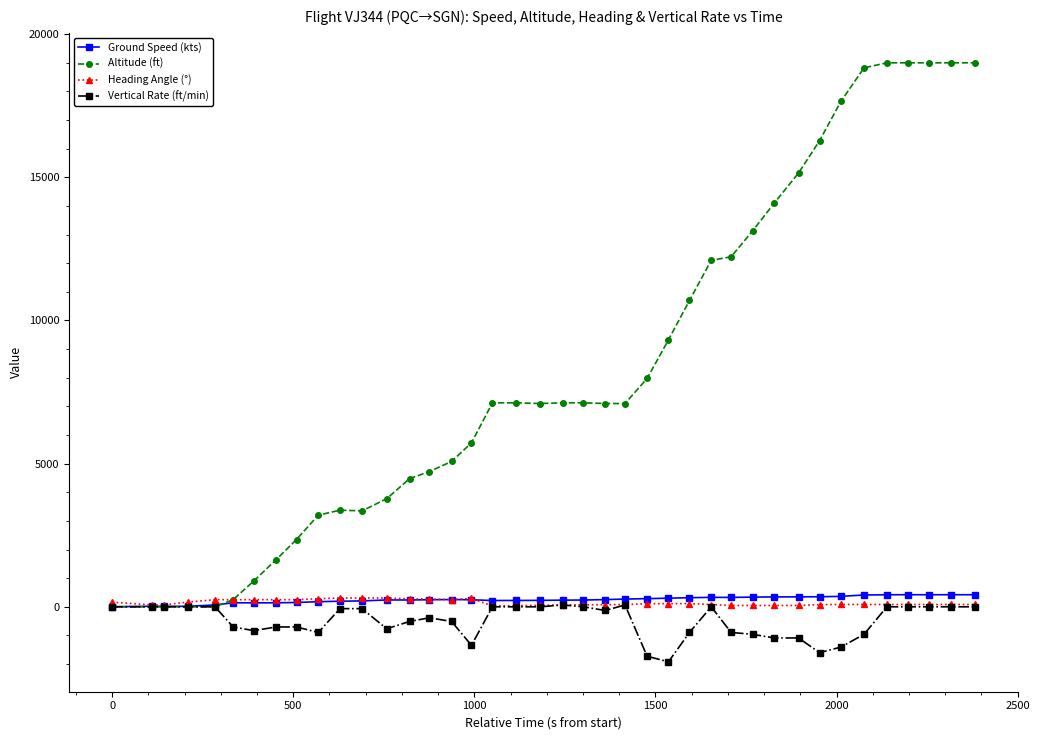

What is the greatest value displayed?

19000